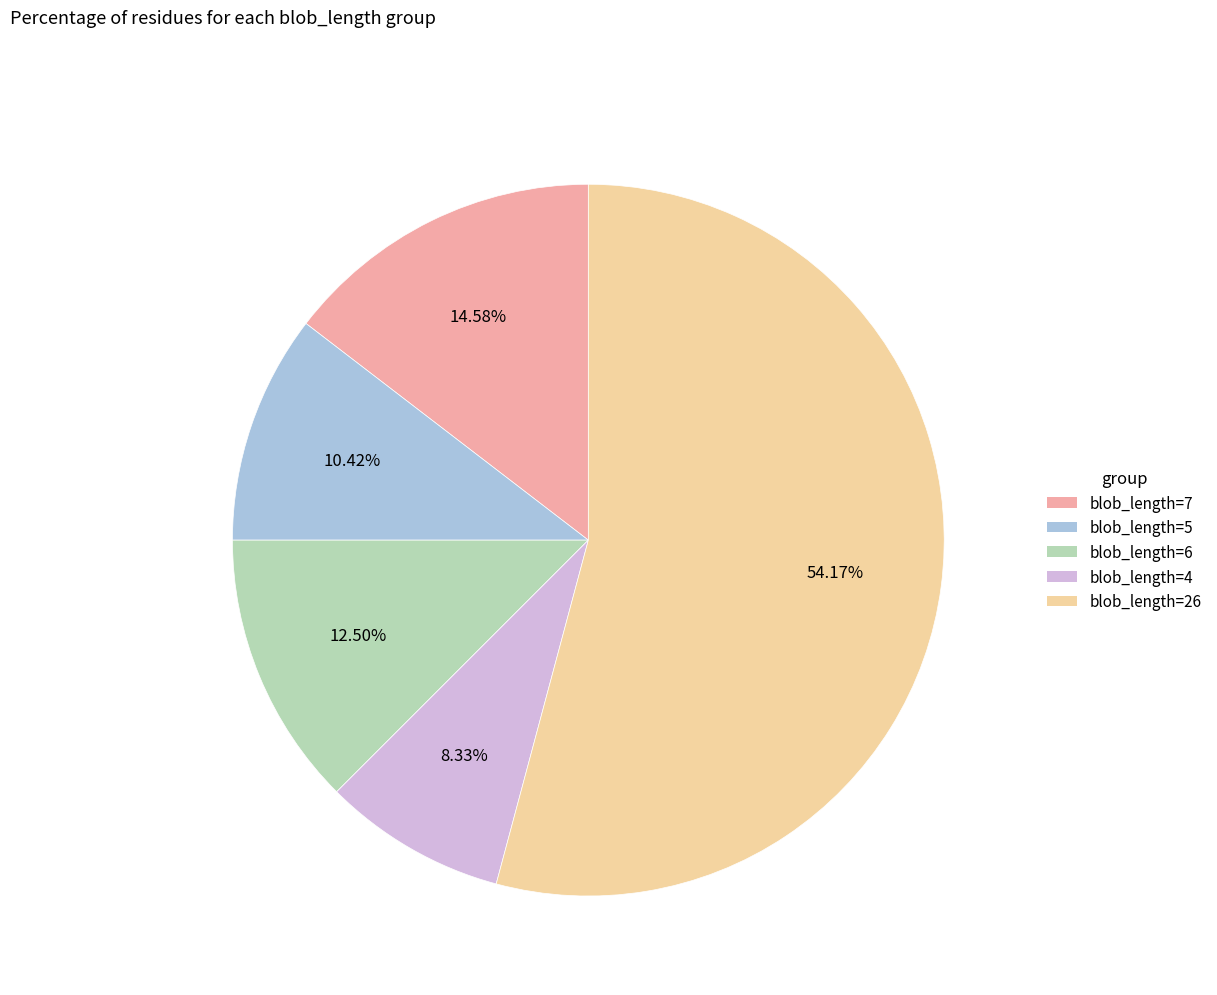

Which category accounts for the majority?

blob_length=26